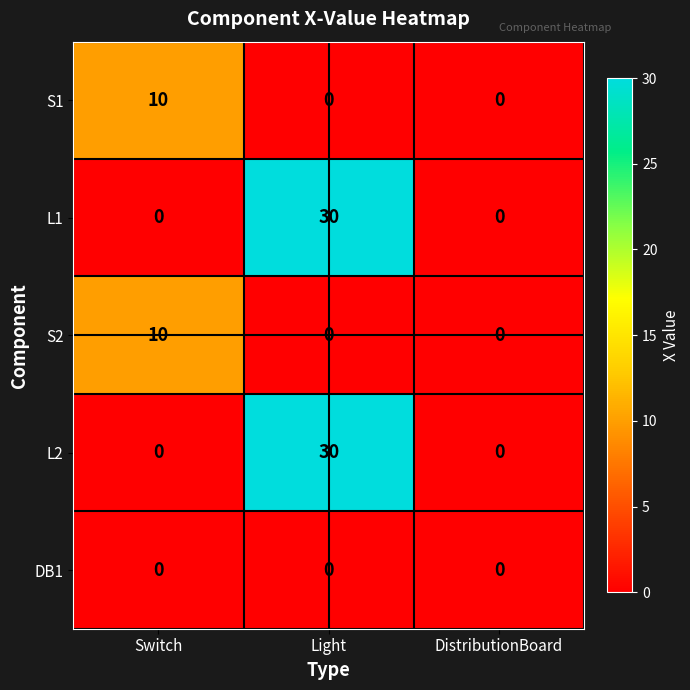

True or false: DB1 has a value of 0 at DistributionBoard.

True